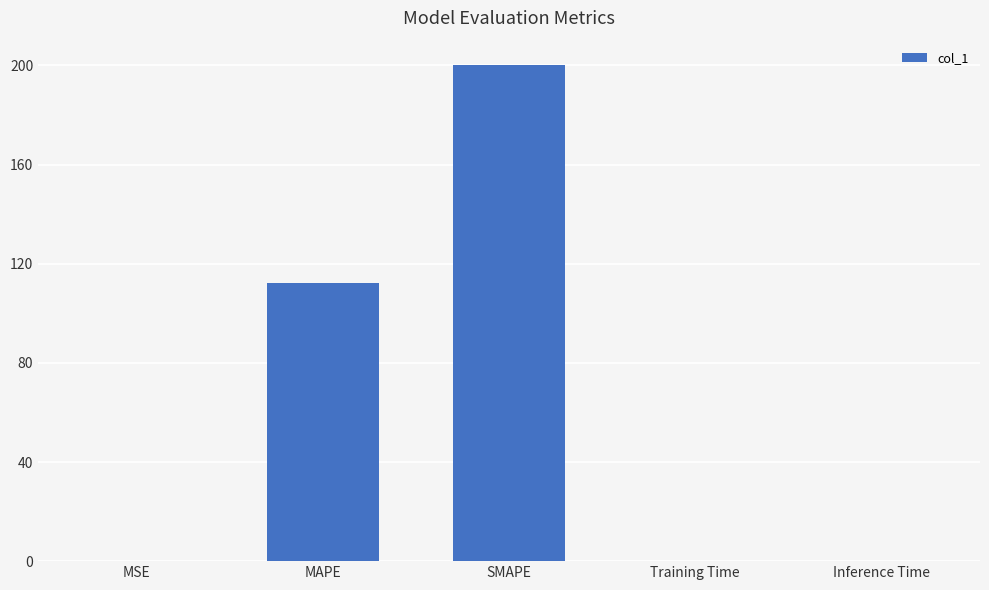

What is the sum of all values?

312.4